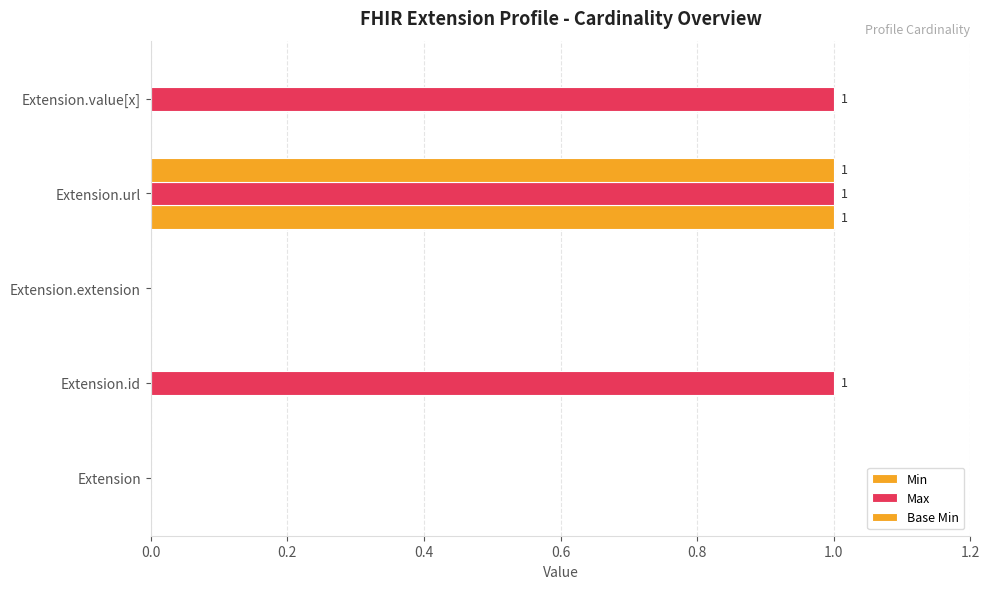

How many data points does each series have?

5